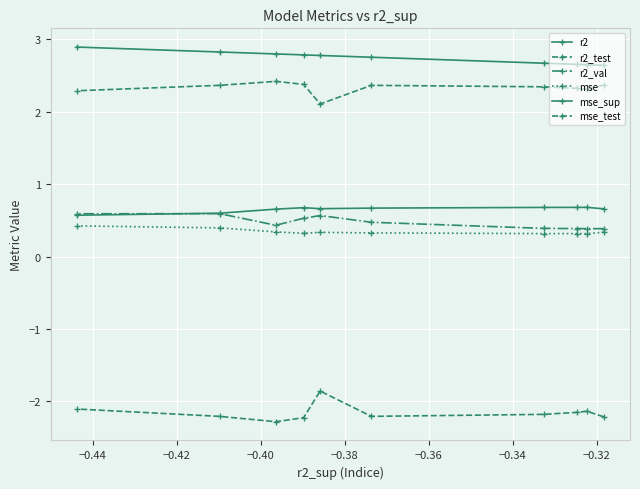

Which has a higher value, −0.42 or −0.36?

−0.42